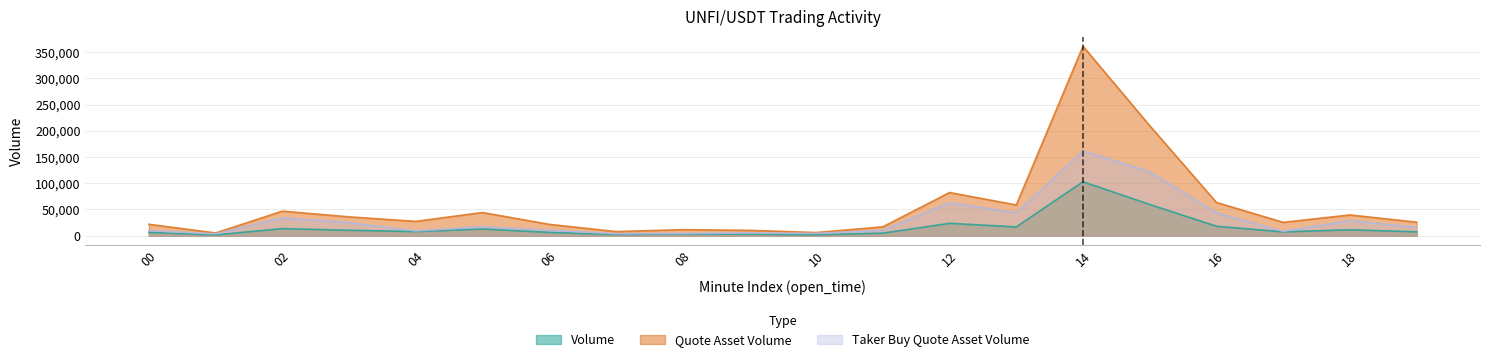

True or false: taker_buy_quote_asset_volume and volume cross at least once.

False